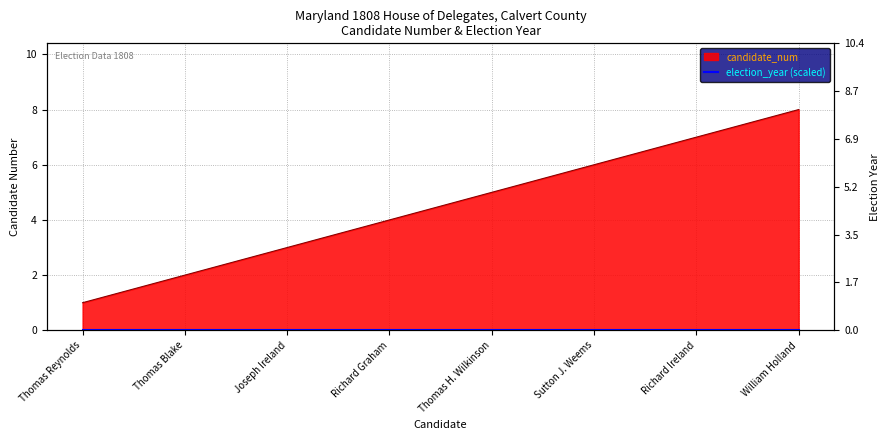

How many values exceed 5?

3